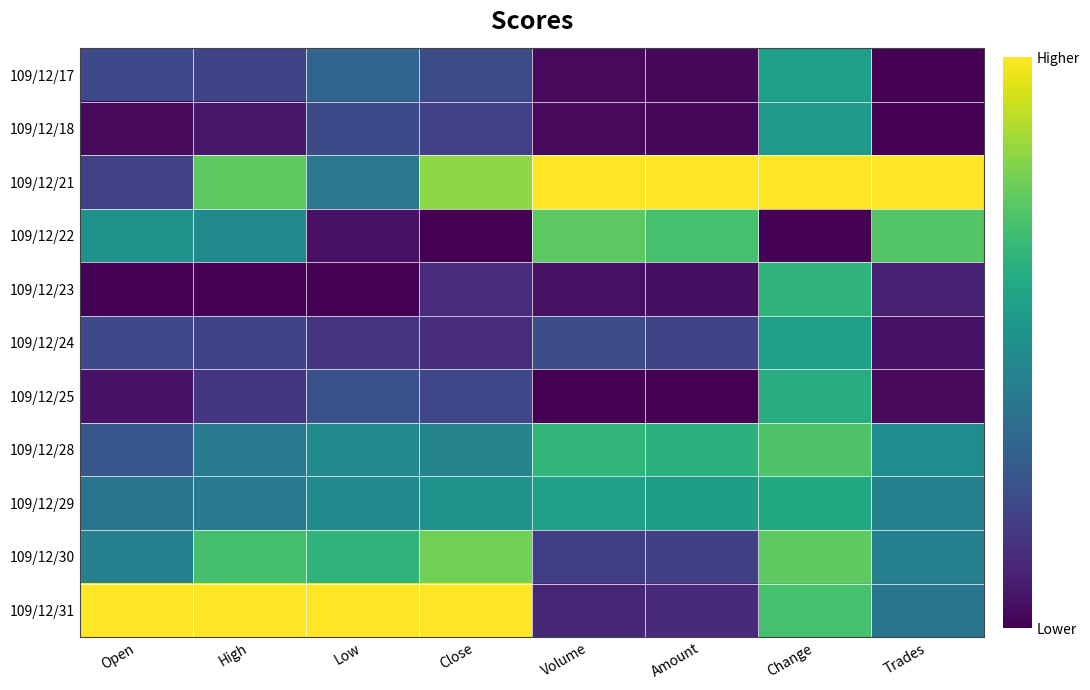

List the series in order of their peak value, lowest first.

109/12/18, 109/12/17, 109/12/24, 109/12/29, 109/12/25, 109/12/23, 109/12/28, 109/12/22, 109/12/30, 109/12/21, 109/12/31